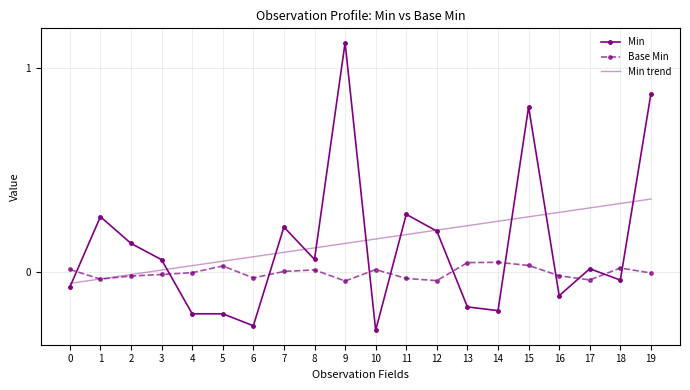

Is the value of Min at 13 greater than the value of Base Min at 7?

No